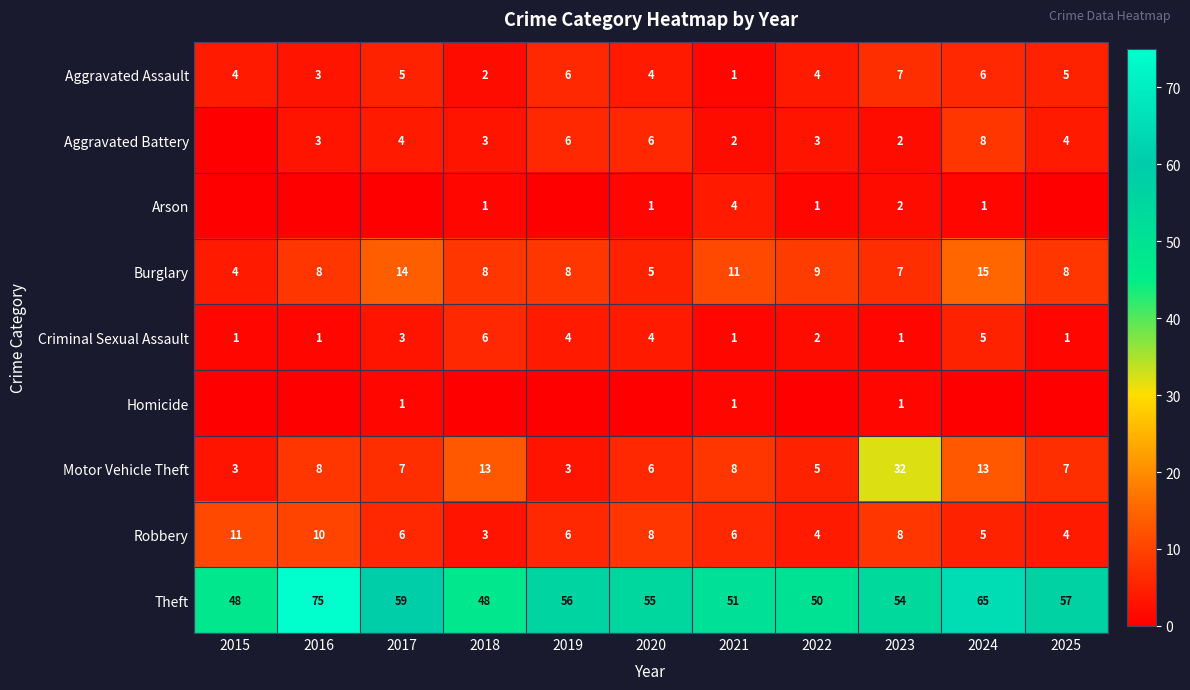

The Criminal Sexual Assault series shows 2 at 2023. True or false?

False